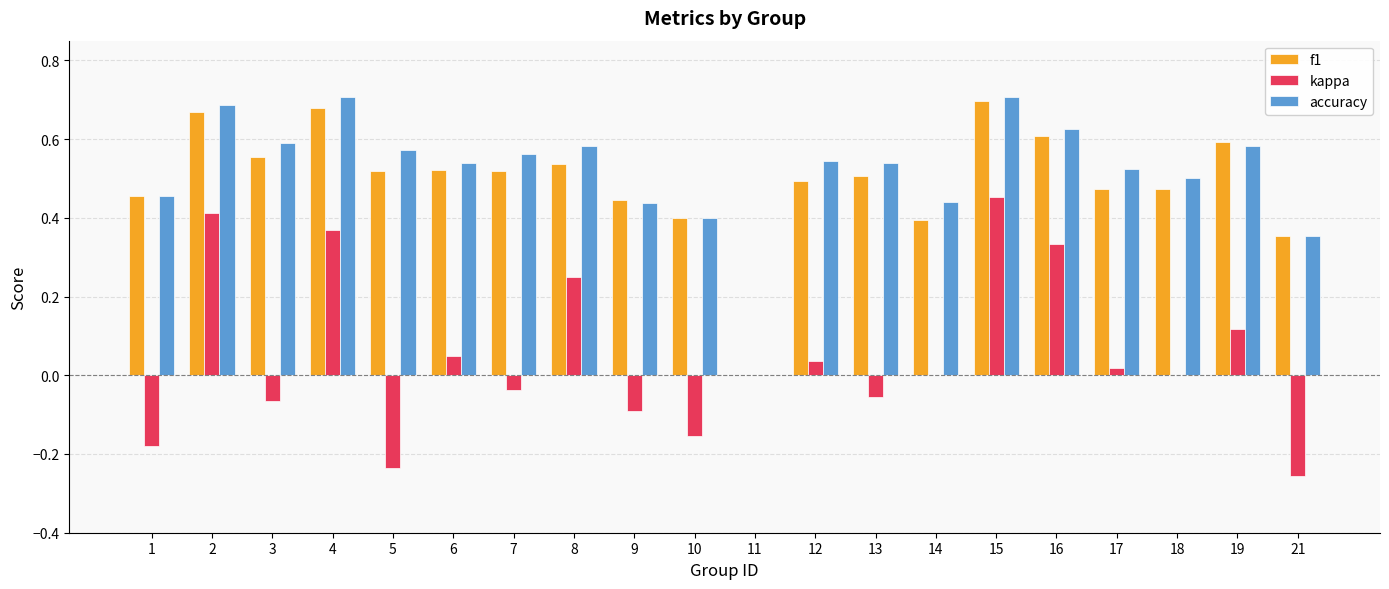

Which series changed the most between 2 and 3?

kappa